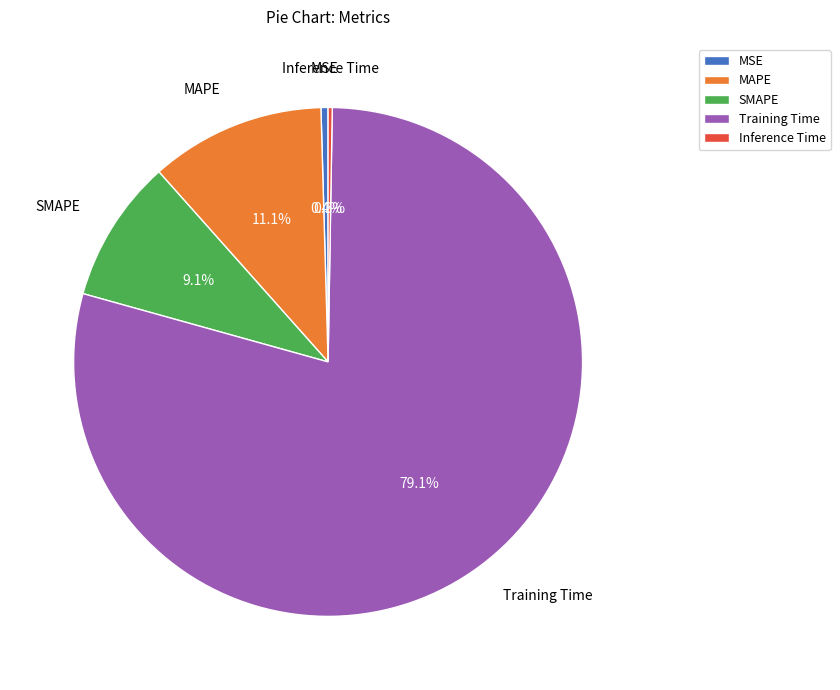

Is it true that MAPE is 21% of the pie?

False